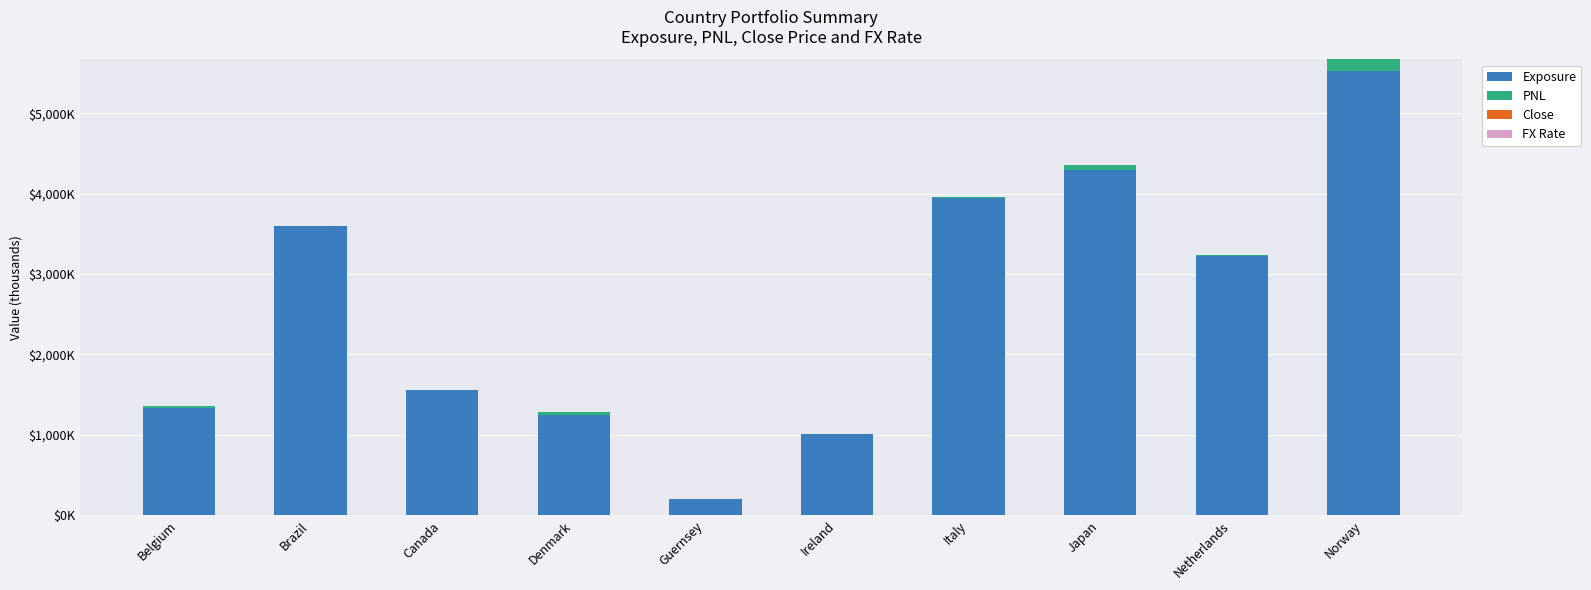

What position from the right is Brazil?

9